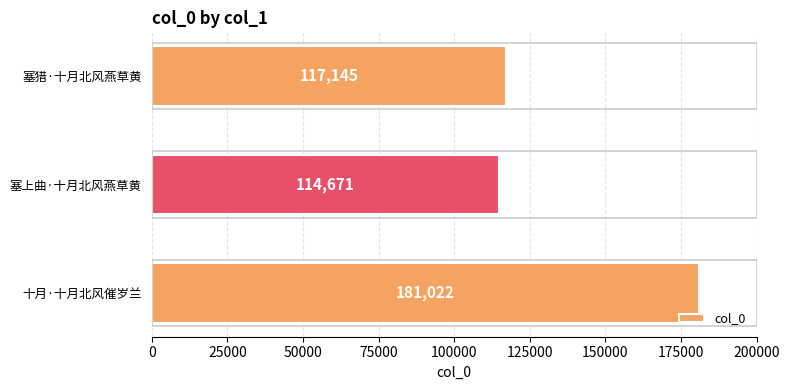

The value at 塞上曲·十月北风燕草黄 is 33015. True or false?

False